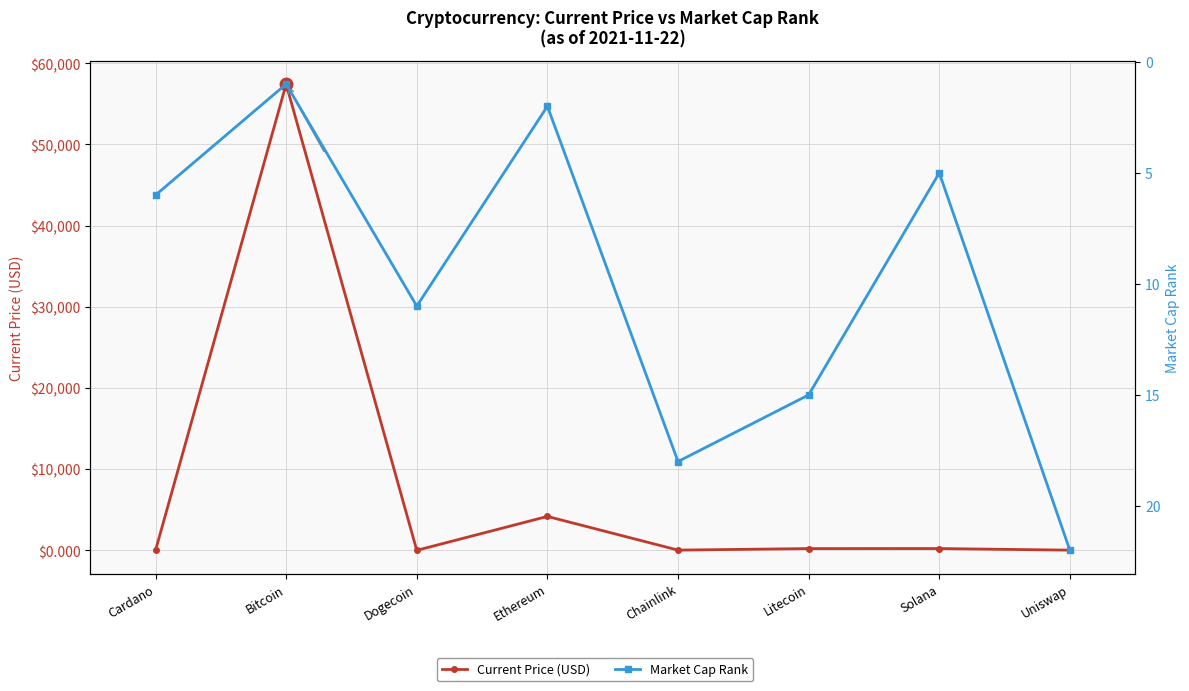

True or false: Current Price (USD) has more than 2 points higher than both neighbors.

True